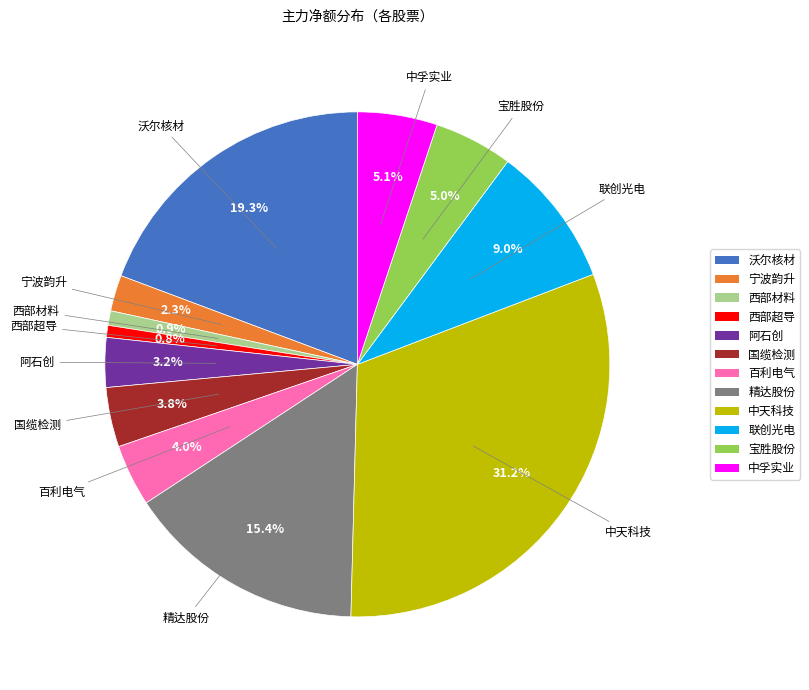

Is there any slice that represents more than half of the pie?

No